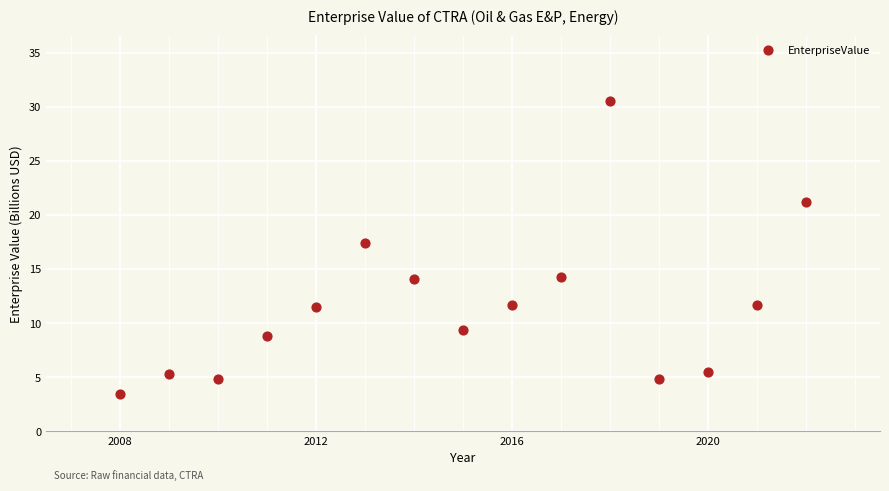

What is the range of X values (max minus min)?

14.0